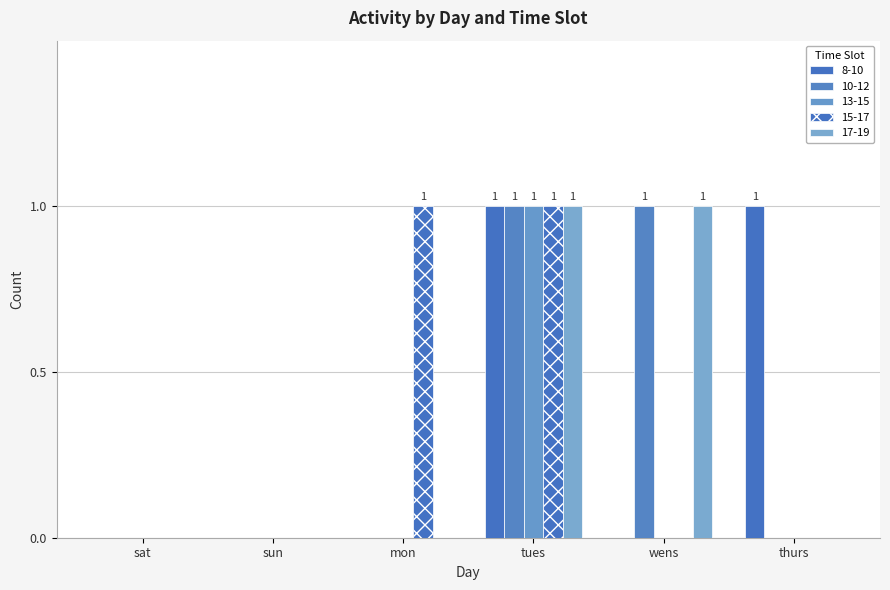

Which category has the lowest value in the 17-19 series?

sat